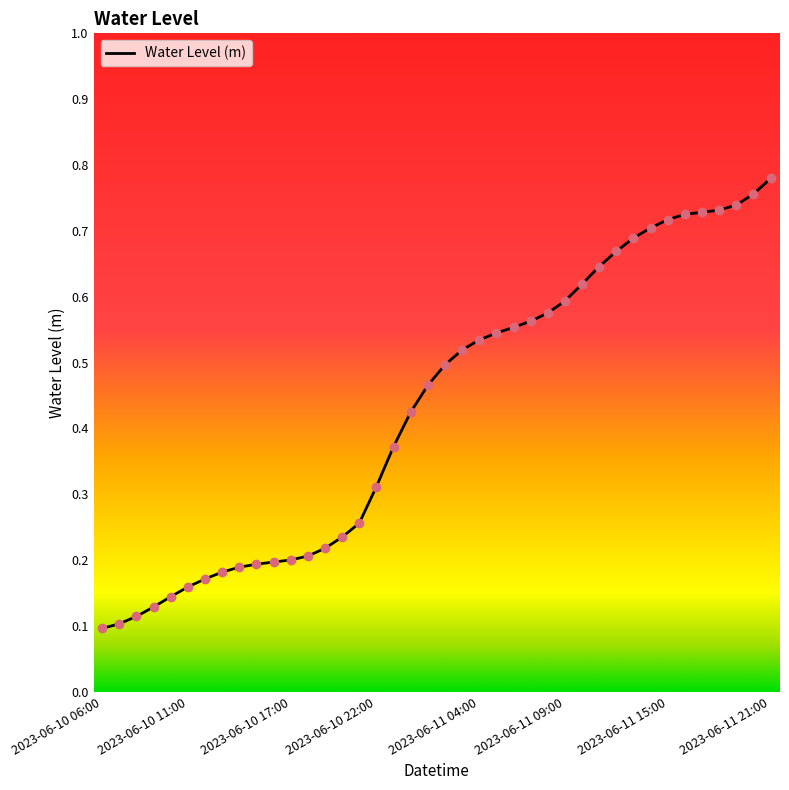

How many lines are shown in the chart?

1